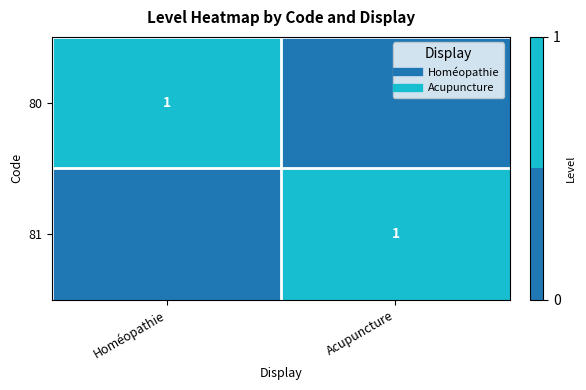

What is the sum of the 81 values at Acupuncture and Homéopathie?

1